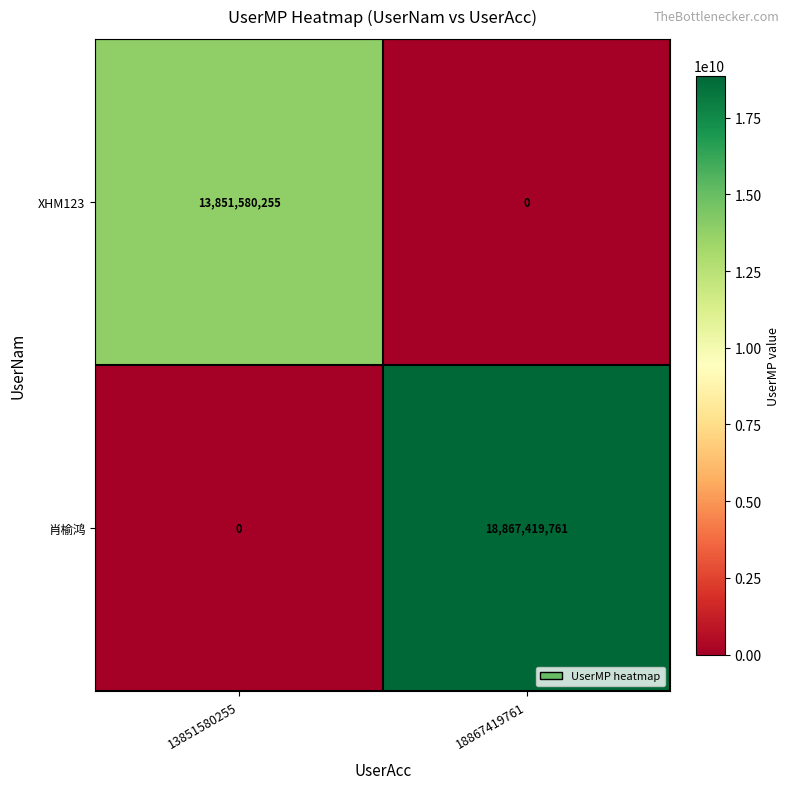

Reading left to right, transcribe all the data shown in this chart.

XHM123: 13851580255=13851580255	18867419761=0
肖榆鸿: 13851580255=0	18867419761=18867419761